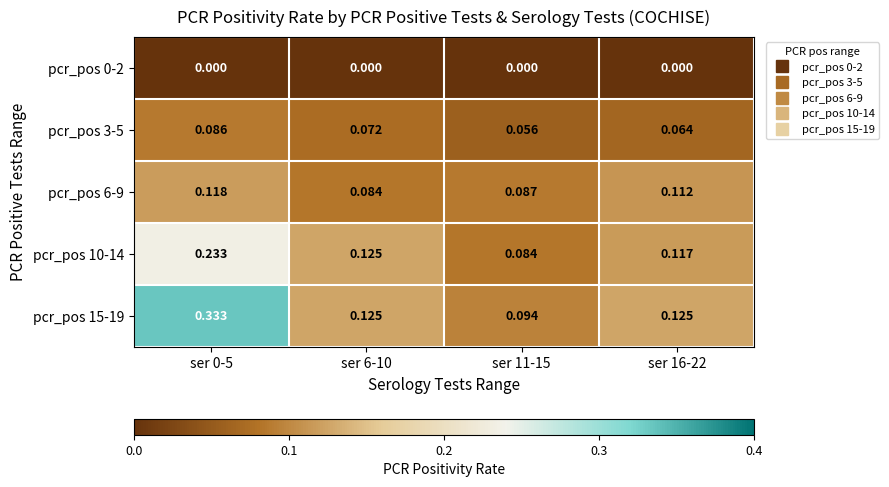

Between ser 0-5 and ser 11-15, which series saw the biggest shift?

pcr_pos 15-19